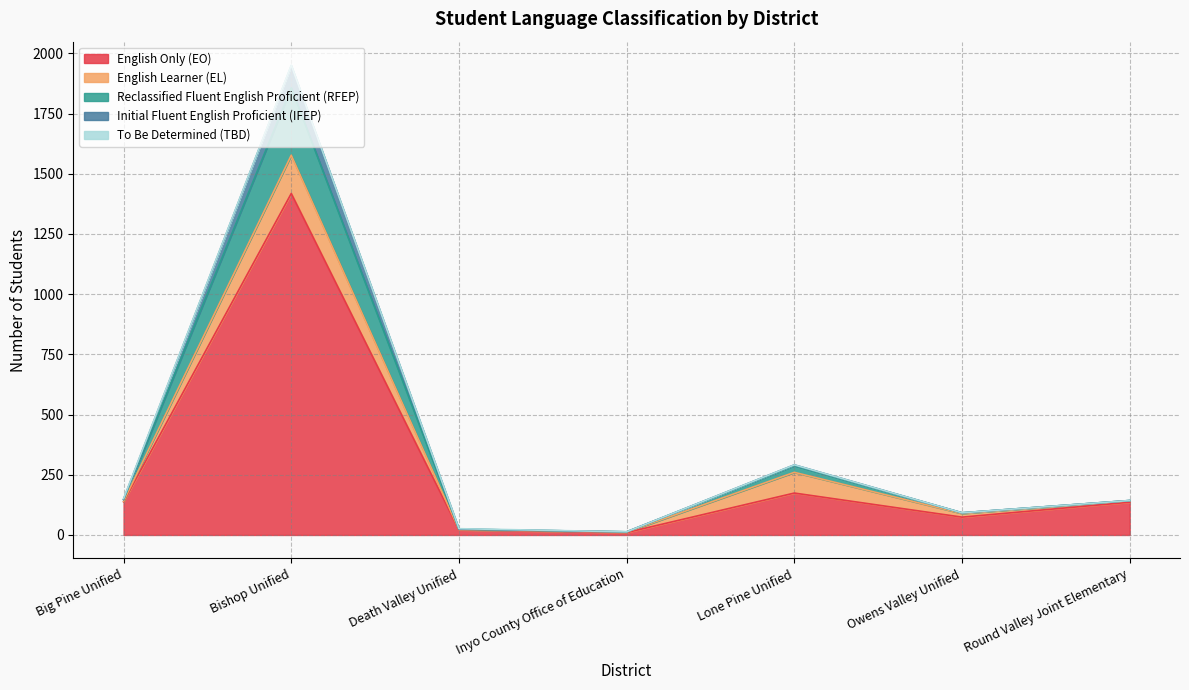

Which category has the highest value in the Reclassified Fluent English Proficient (RFEP) series?

Bishop Unified